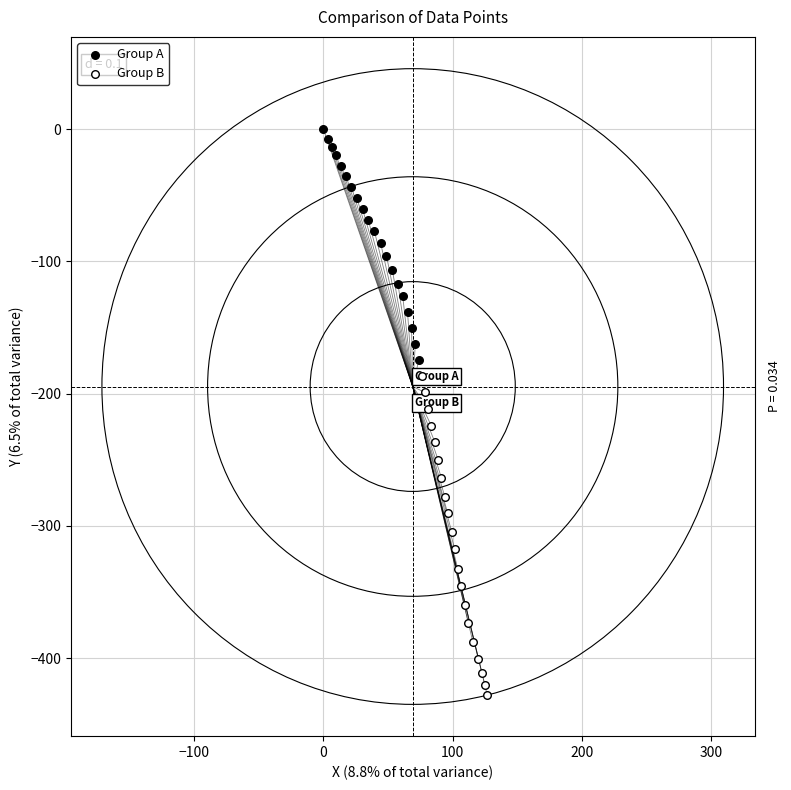

Which series contains the highest Y value?

Group A